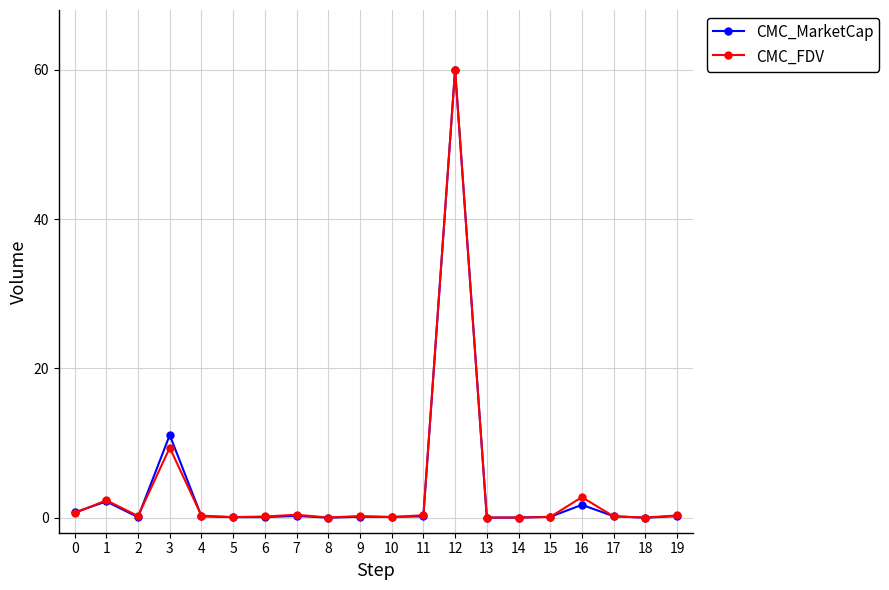

At how many categories does at least one series exceed 6?

2